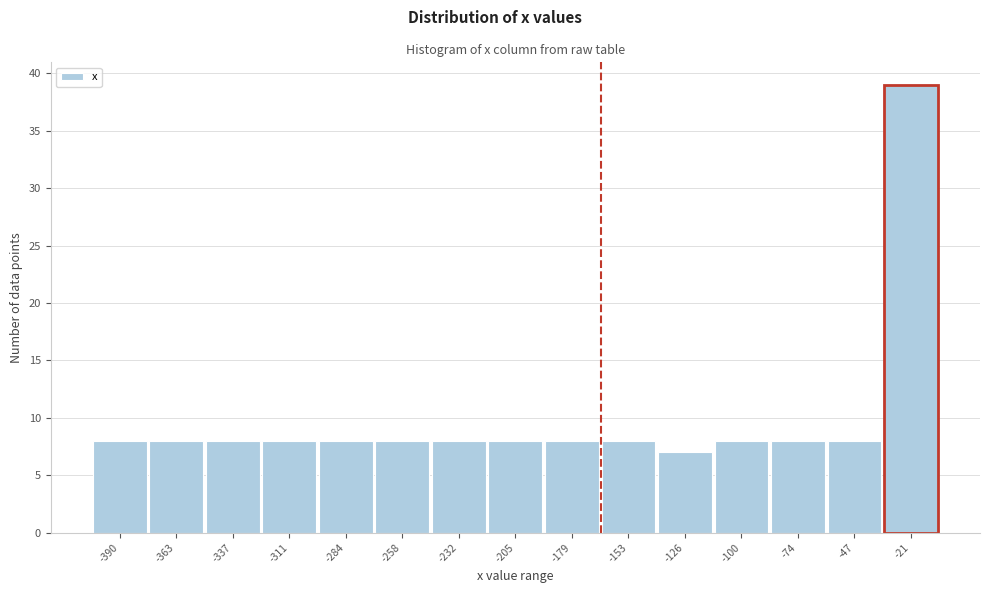

Reading right to left, what are all the values shown in this chart?

39	8	8	8	7	8	8	8	8	8	8	8	8	8	8